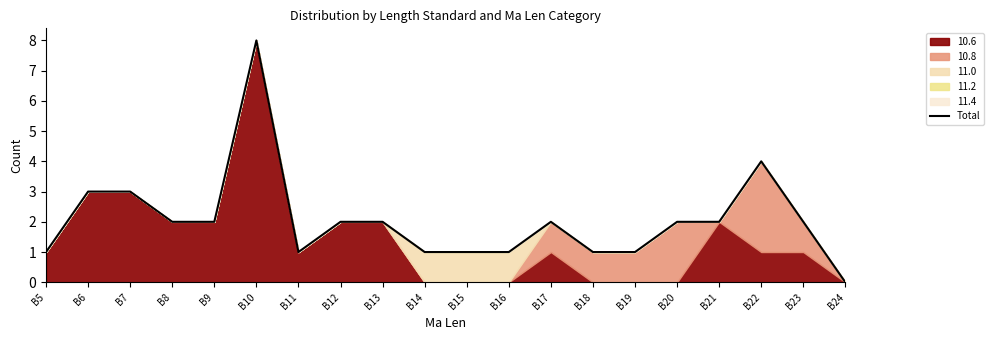

Rank the categories by value from lowest to highest.

B24, B5, B11, B14, B15, B16, B18, B19, B8, B9, B12, B13, B17, B20, B21, B23, B6, B7, B22, B10